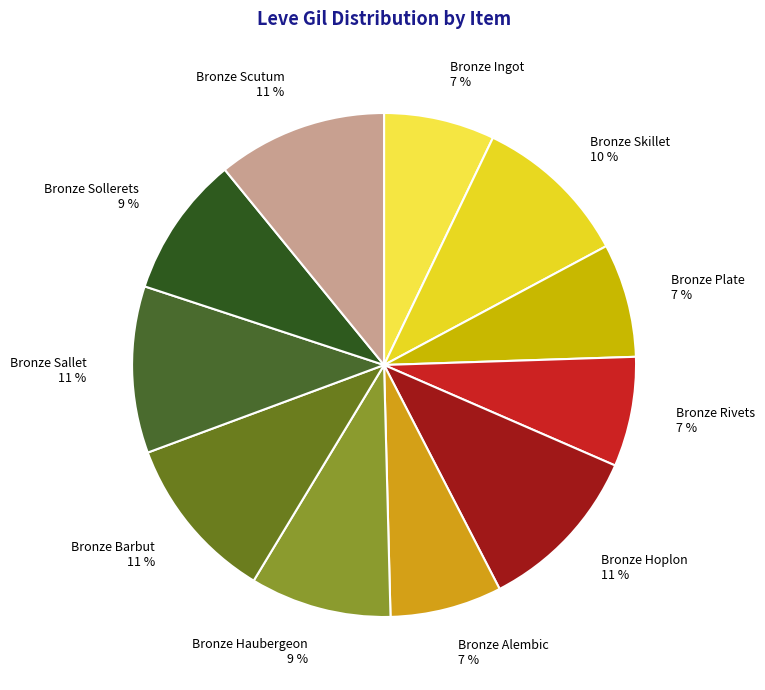

What is the ratio of the value at Bronze Plate to the value at Bronze Alembic?

1.0